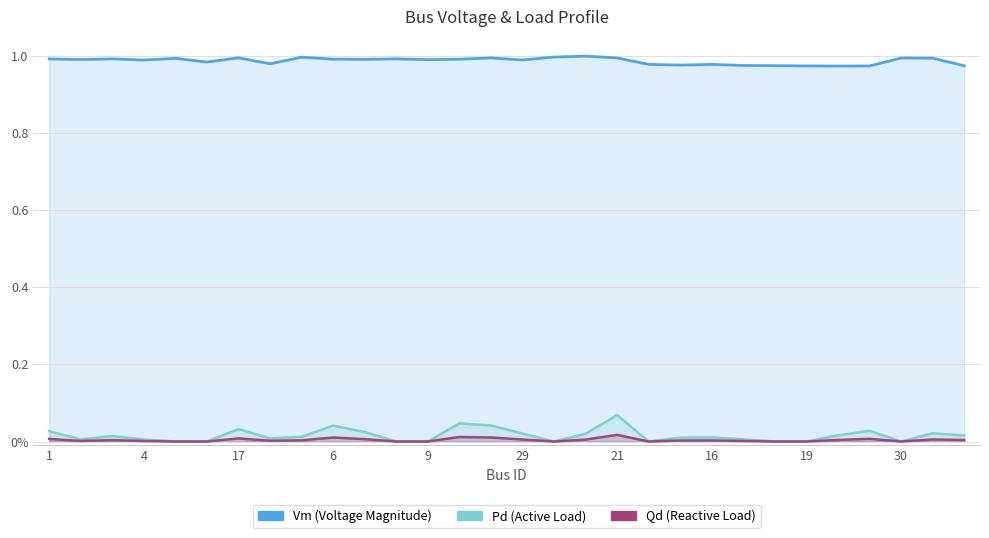

Reading left to right, transcribe all the data shown in this chart.

Vm: 1.0	1.0	1.0	1.0	1.0	1.0	1.0	1.0	1.0	1.0	1.0	1.0	1.0	1.0	1.0	1.0	1.0	1.0	1.0	1.0	1.0	1.0	1.0	1.0	1.0	1.0	1.0	1.0	1.0	1.0
Pd: 0.0	0.0	0.0	0.0	0.0	0.0	0.0	0.0	0.0	0.0	0.0	0.0	0.0	0.0	0.0	0.0	0.0	0.0	0.1	0.0	0.0	0.0	0.0	0.0	0.0	0.0	0.0	0.0	0.0	0.0
Qd: 0.0	0.0	0.0	0.0	0.0	0.0	0.0	0.0	0.0	0.0	0.0	0.0	0.0	0.0	0.0	0.0	0.0	0.0	0.0	0.0	0.0	0.0	0.0	0.0	0.0	0.0	0.0	0.0	0.0	0.0